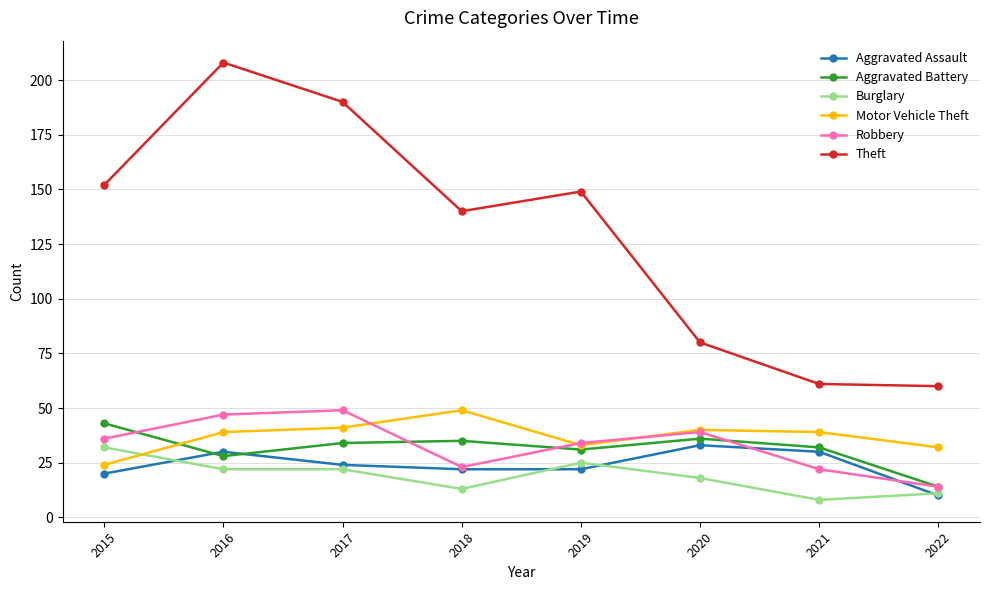

What are all the series names shown in the legend?

Aggravated Assault, Aggravated Battery, Burglary, Motor Vehicle Theft, Robbery, Theft